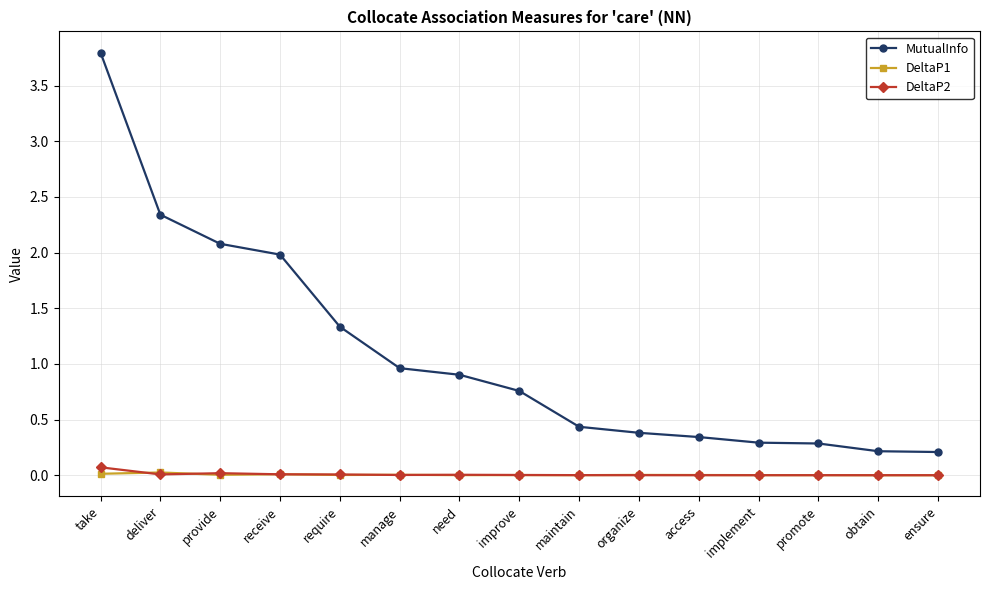

What is the value of the MutualInfo point at the 3rd from the left?

2.1